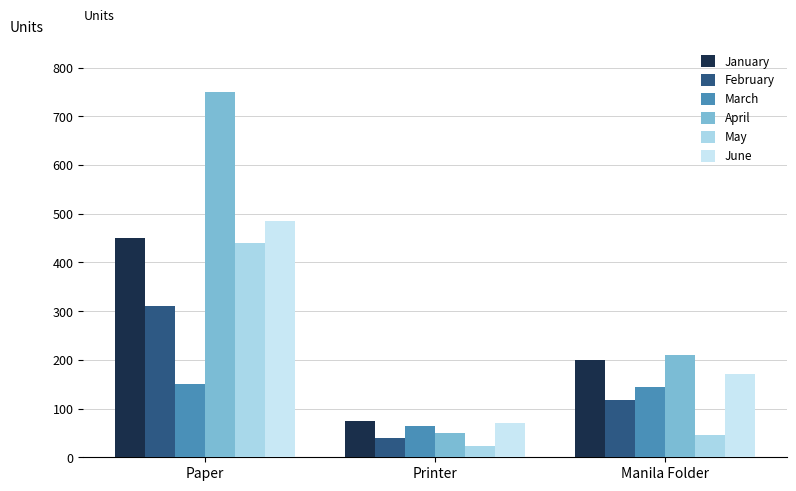

Does the chart contain stacked bars?

No